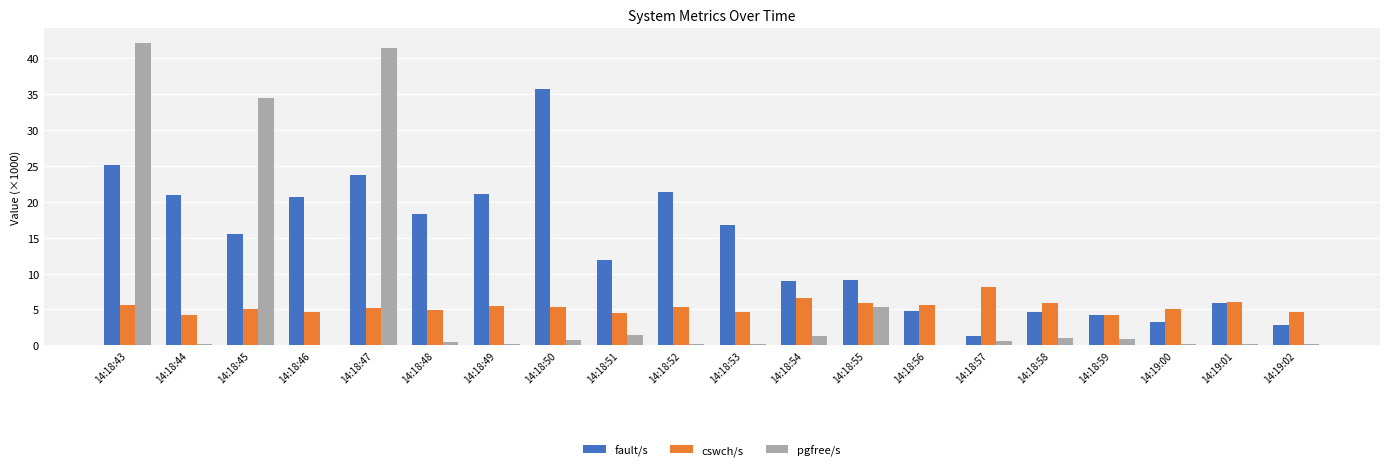

Is the value of fault/s at 14:18:46 greater than the value of pgfree/s at 14:18:51?

Yes